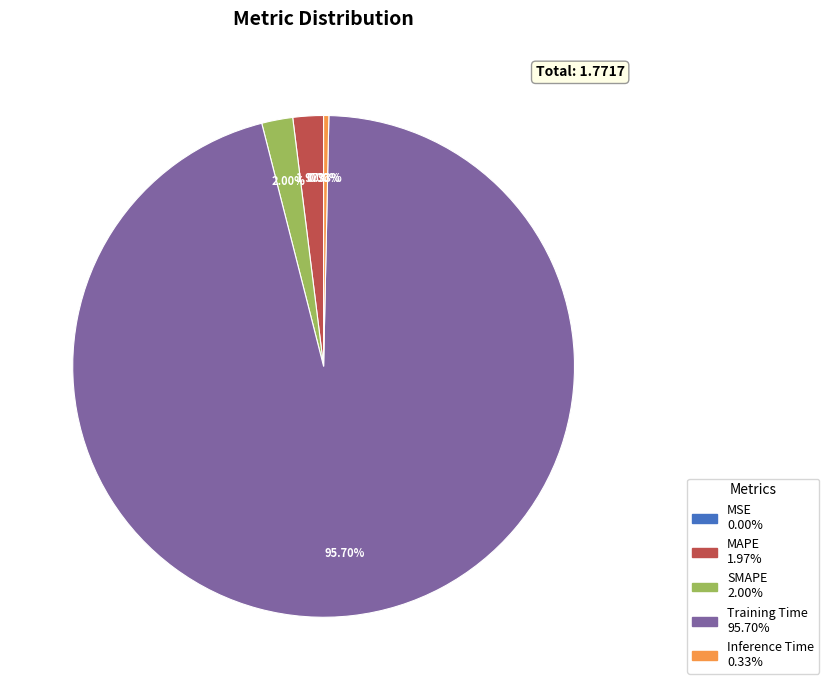

To the nearest percent, what portion does SMAPE represent?

2%